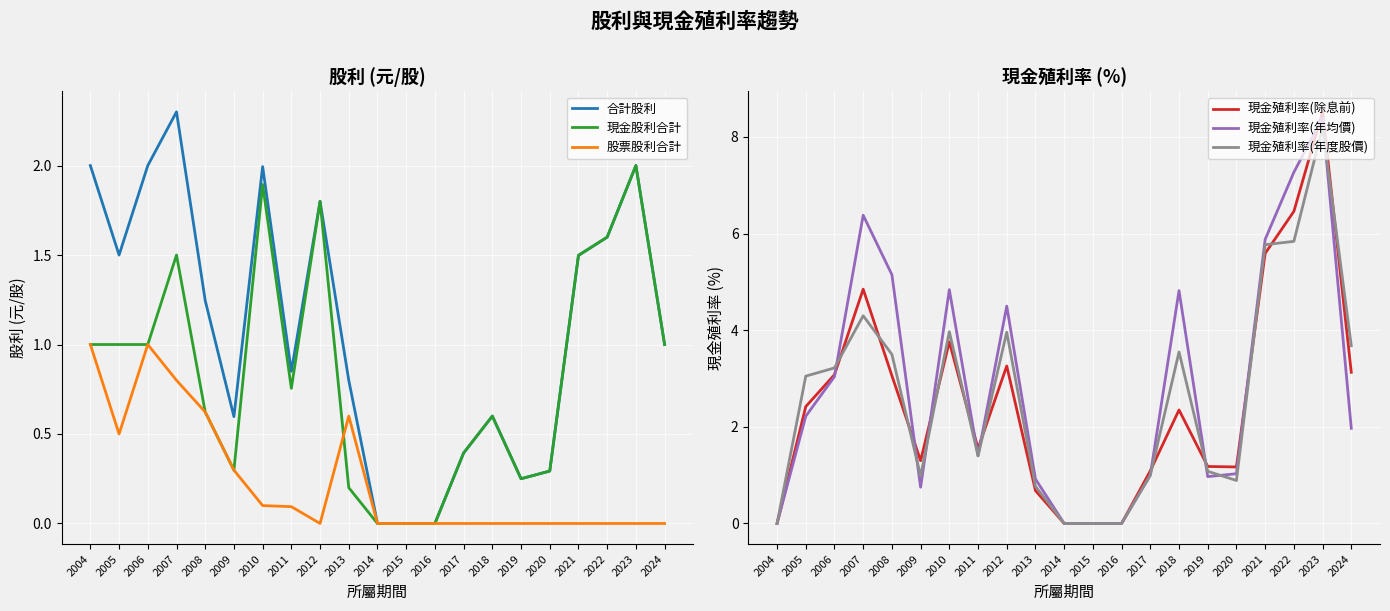

What is the sum of all 現金殖利率(年均價) values?

60.5